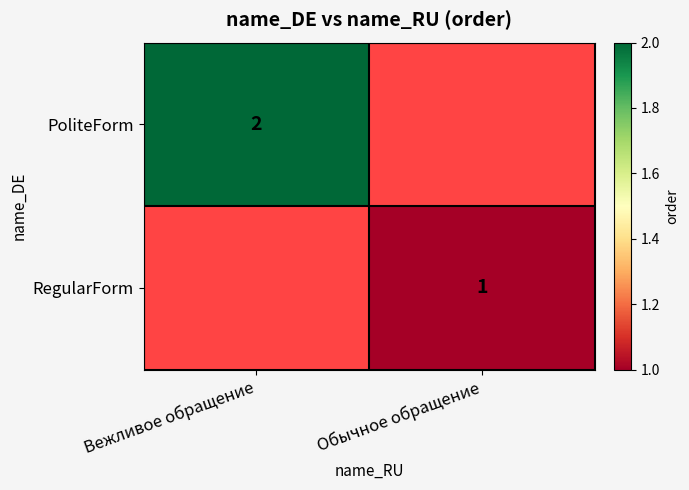

True or false: RegularForm has a value of 1 at Обычное обращение.

True